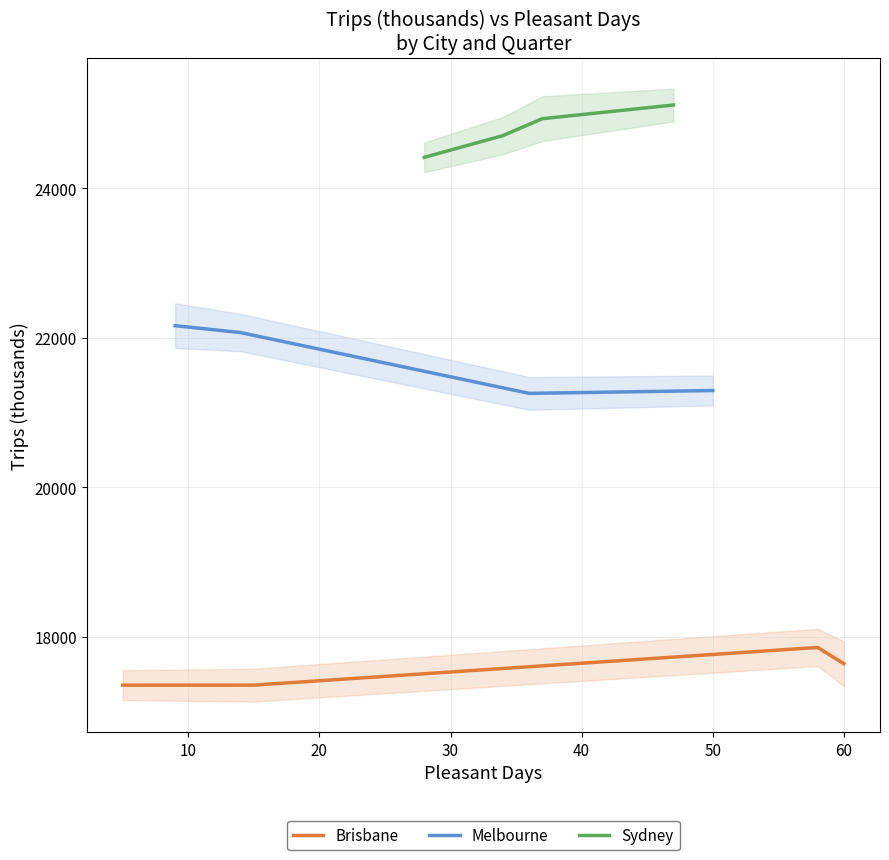

True or false: Brisbane has more than 1 interior local peaks.

False